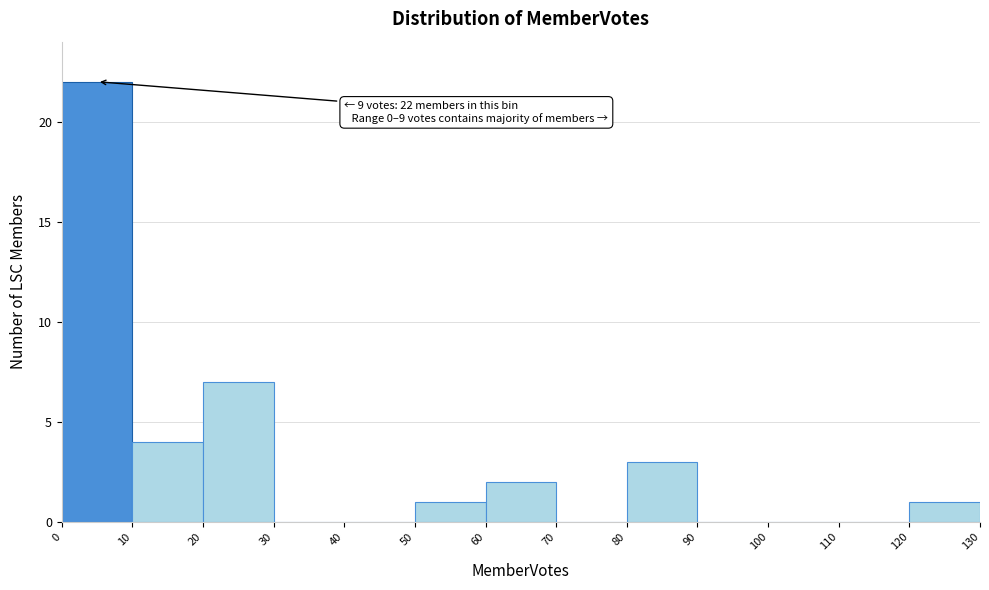

Over which range of the x-axis is the bar tallest?

0 to 10